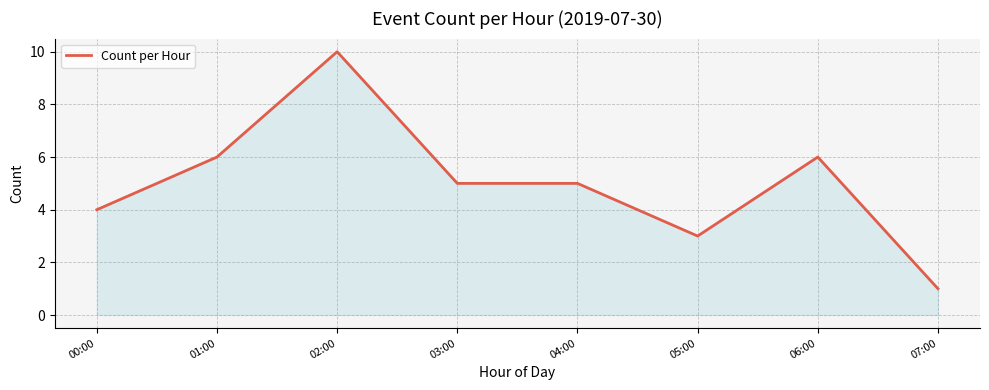

What is the sum of all values?

40